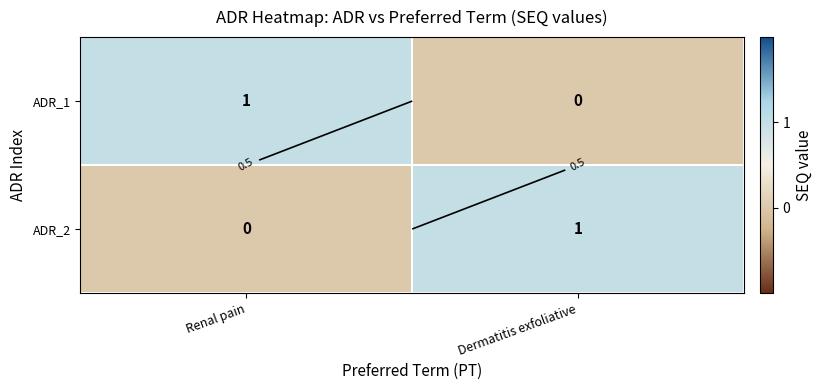

What is the spread (max minus min) of values at Renal pain?

1